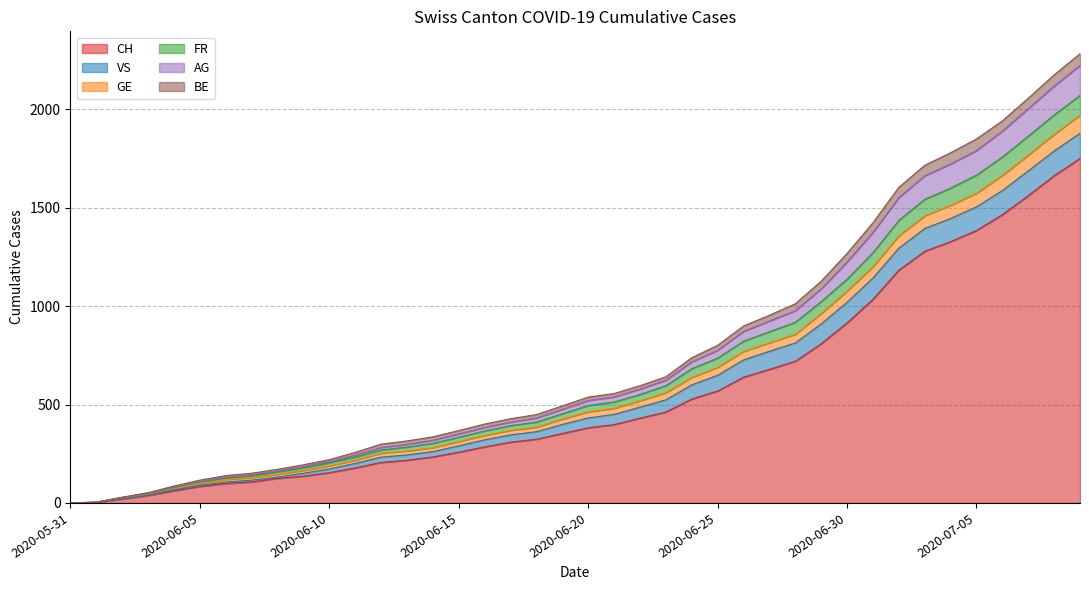

What is the maximum value for CH?

1751